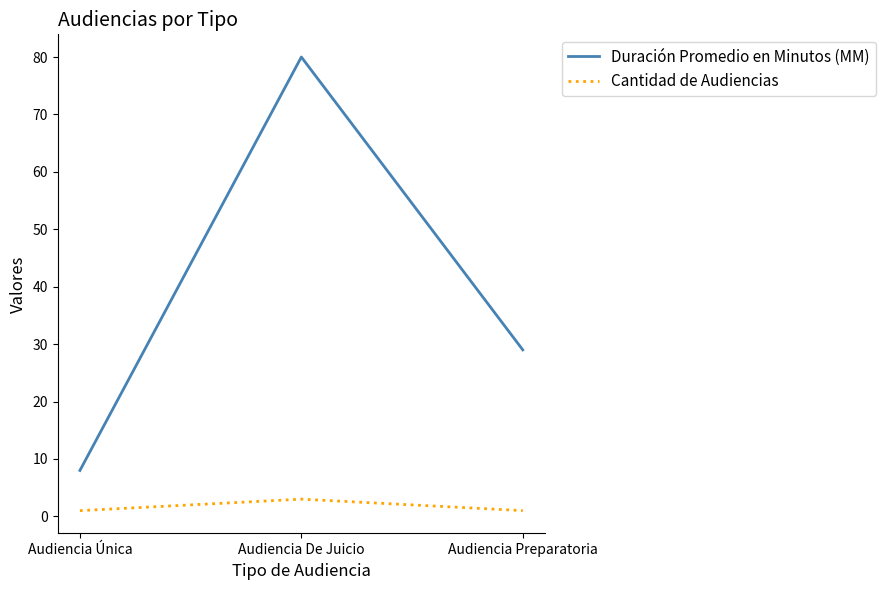

Is the value of Duración Promedio en Minutos (MM) at Audiencia Única greater than the value of Cantidad de Audiencias at Audiencia De Juicio?

Yes